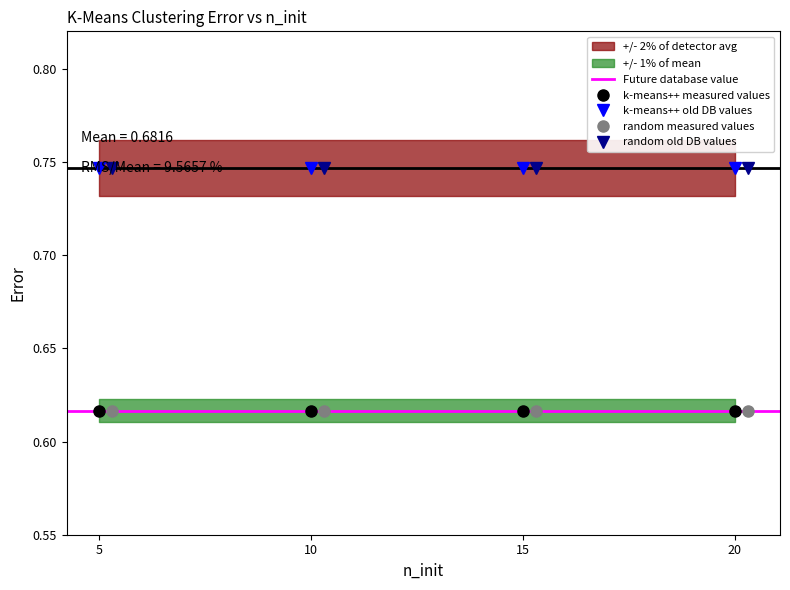

Reading right to left, list all the values displayed in this chart.

k-means++ / norm=True: 20=0.6	15=0.6	10=0.6	5=0.6
k-means++ / norm=False: 20=0.7	15=0.7	10=0.7	5=0.7
random / norm=True: 20=0.6	15=0.6	10=0.6	5=0.6
random / norm=False: 20=0.7	15=0.7	10=0.7	5=0.7